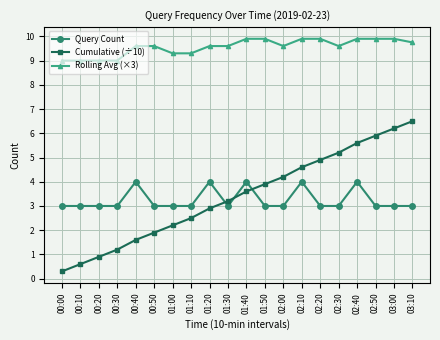

True or false: Cumulative (÷10) and Rolling Avg (×3) intersect in this chart.

False